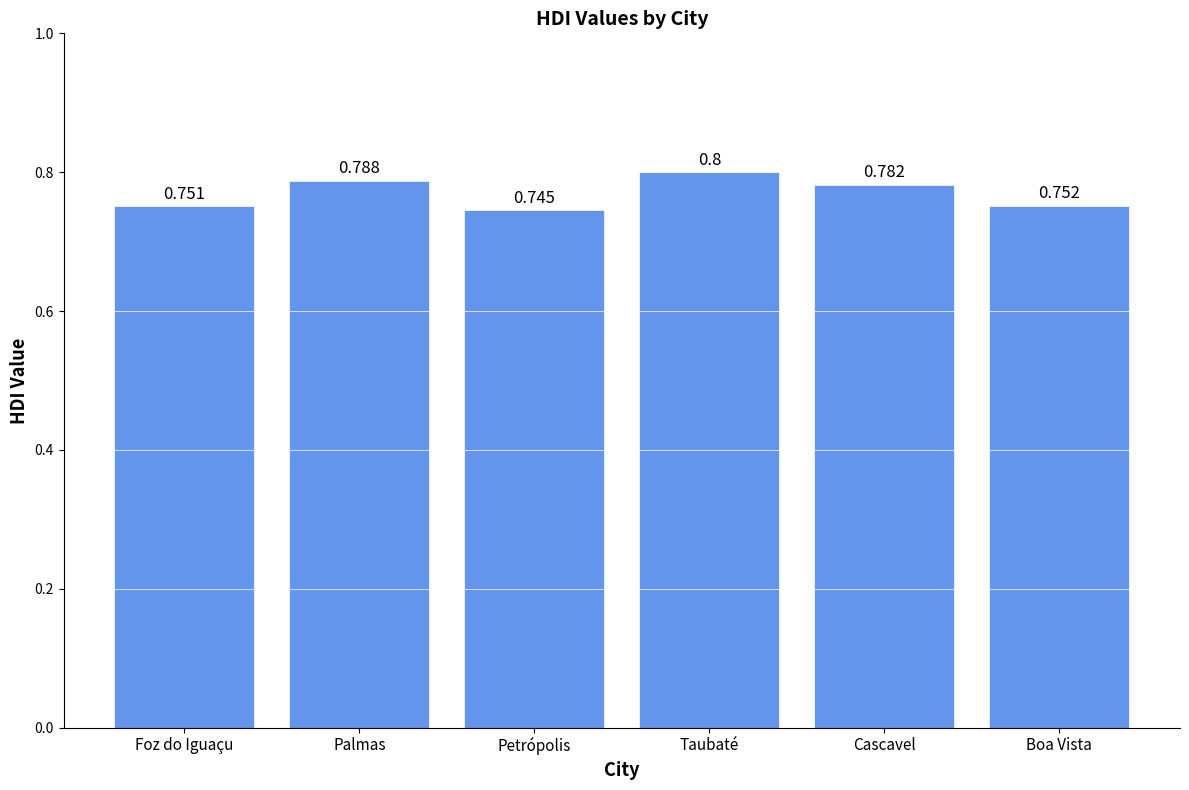

Does the chart contain any negative values?

No